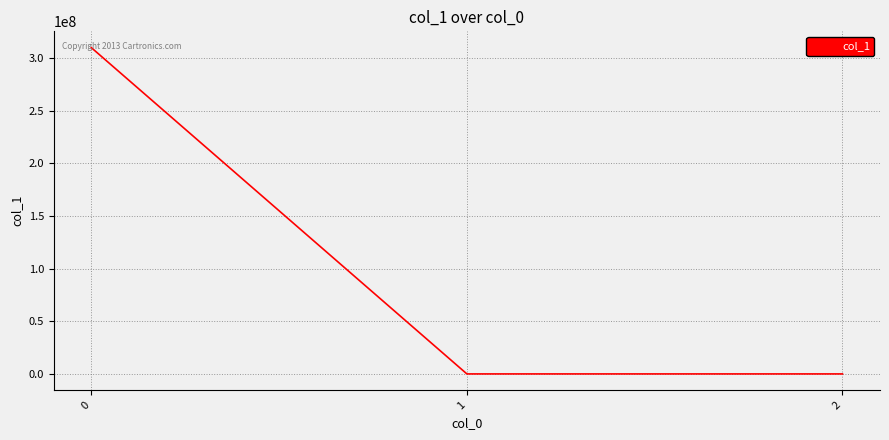

The value at 0 is 477149477.8. True or false?

False